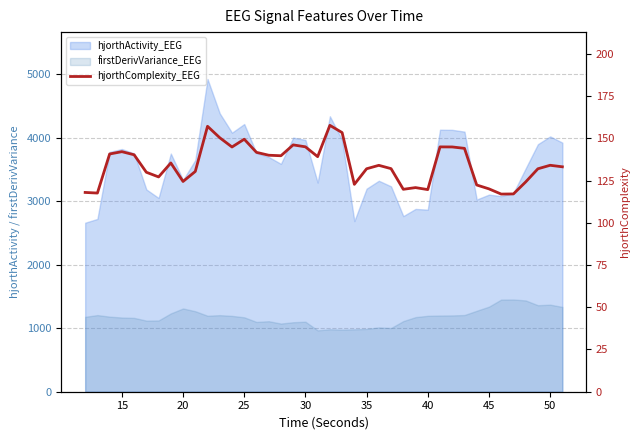

What is the minimum value shown in the chart?

117.0